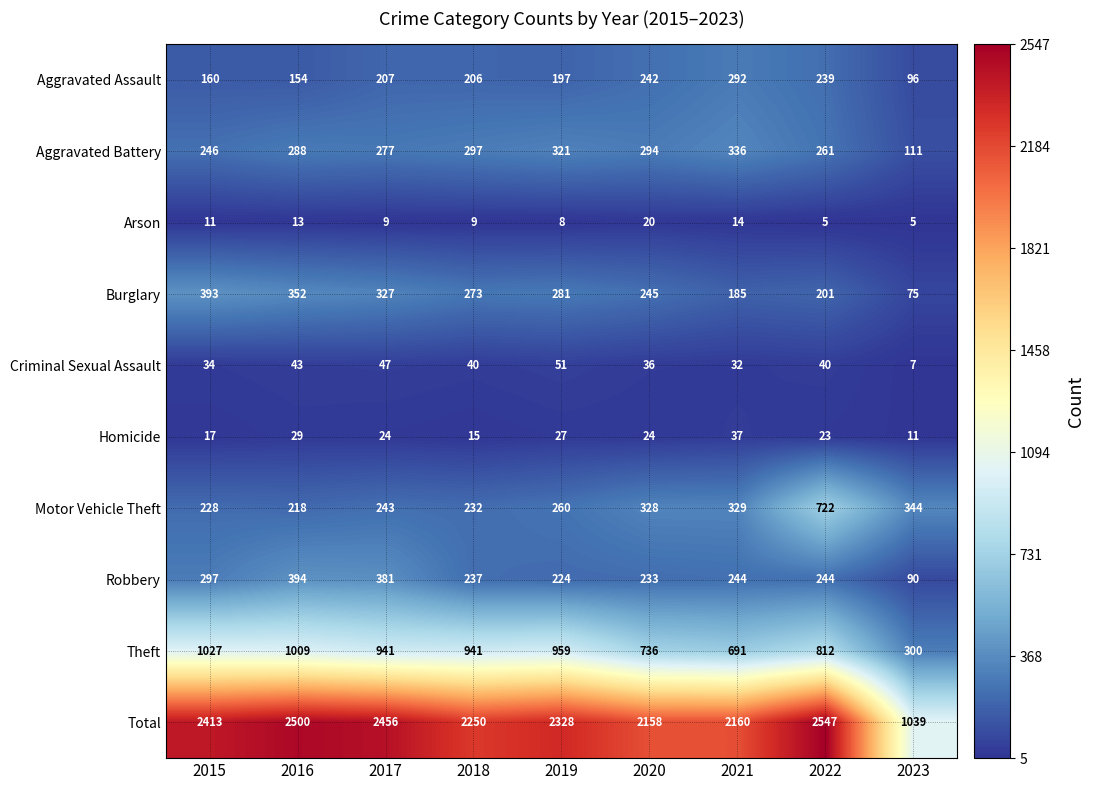

What is the spread (max minus min) of values at 2022?

2542